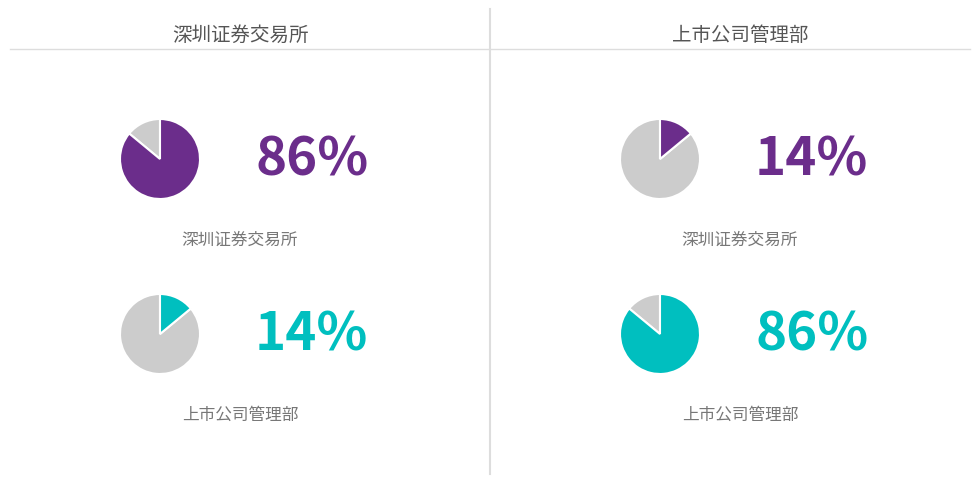

The 深圳证券交易所 slice represents 97% of the pie. True or false?

False